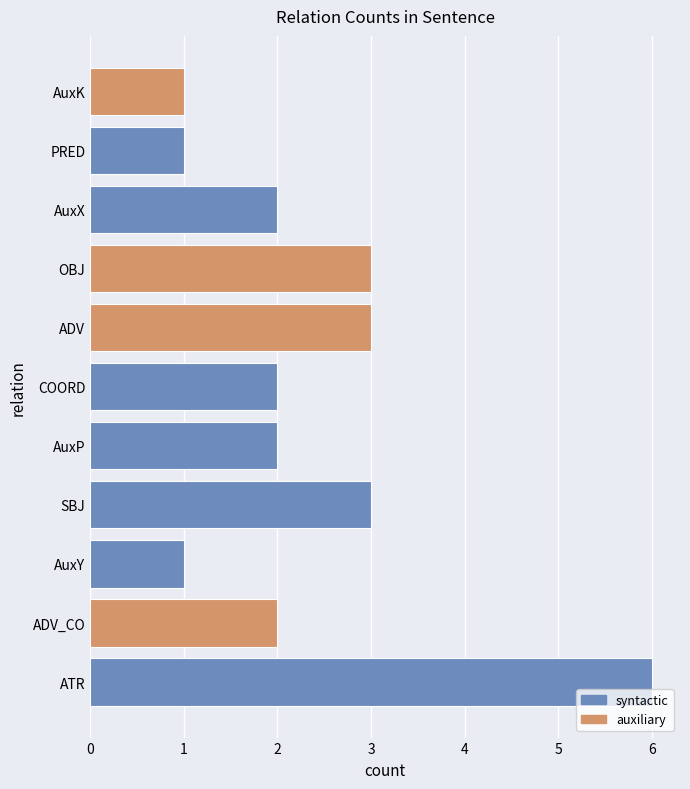

Are the bars horizontal?

Yes